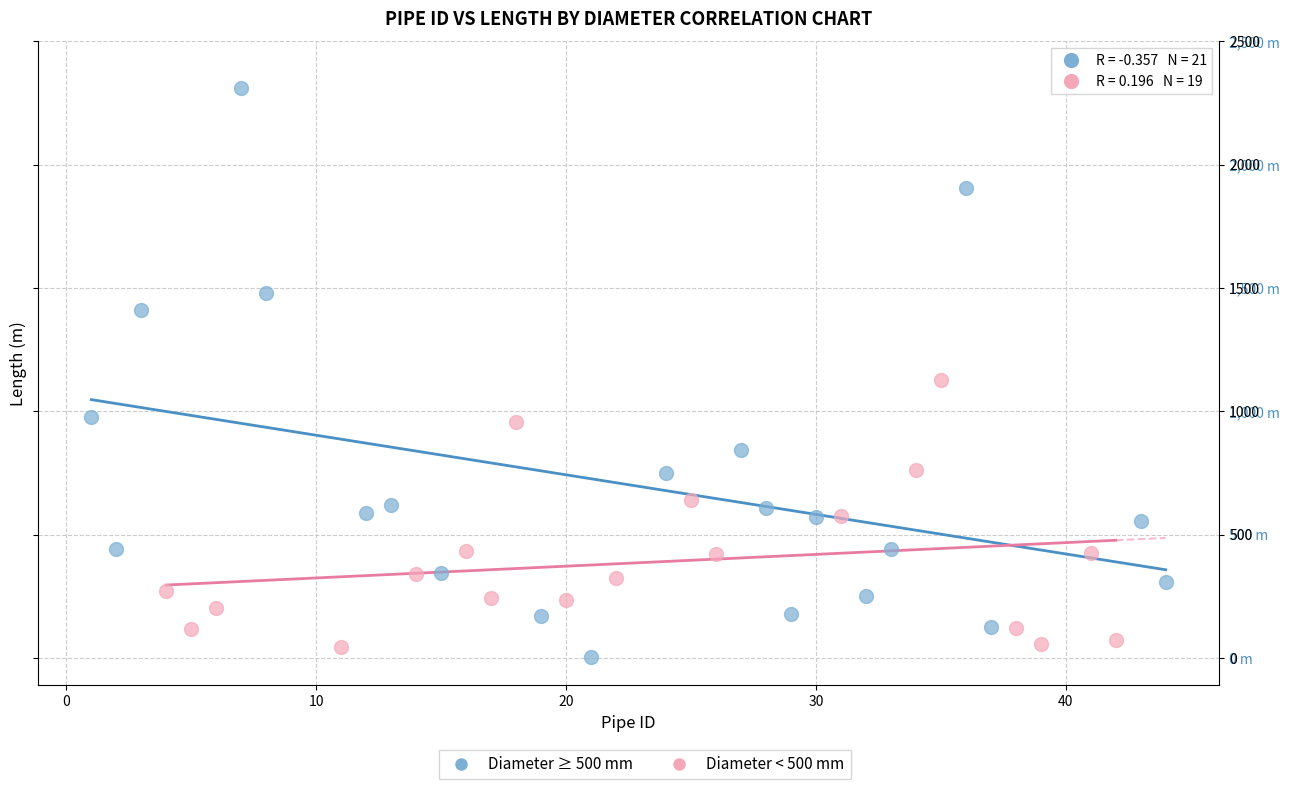

Which series contains the highest Y value?

Diameter ≥ 500 mm